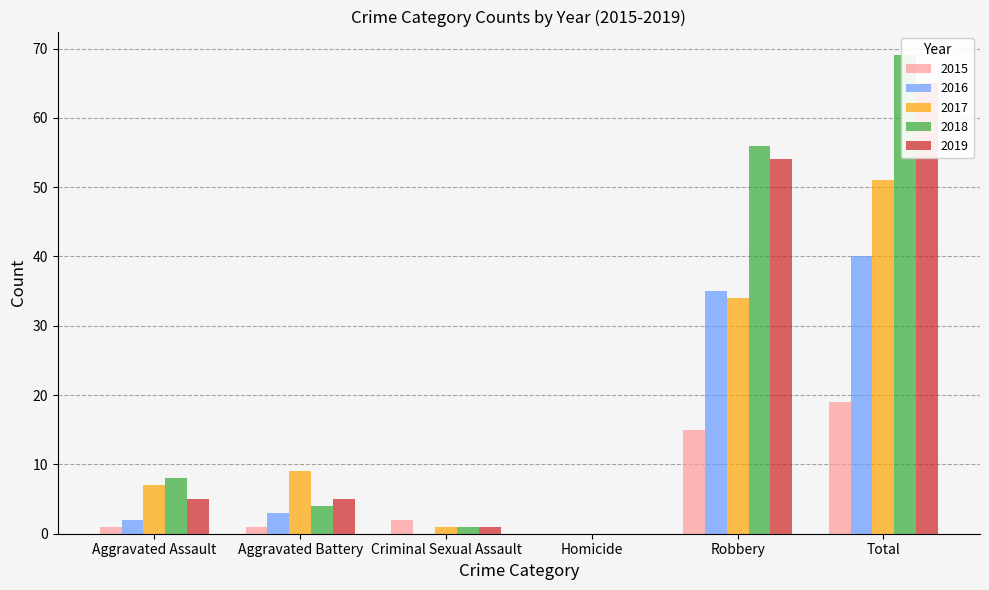

What is the average value of the 2016 series?

13